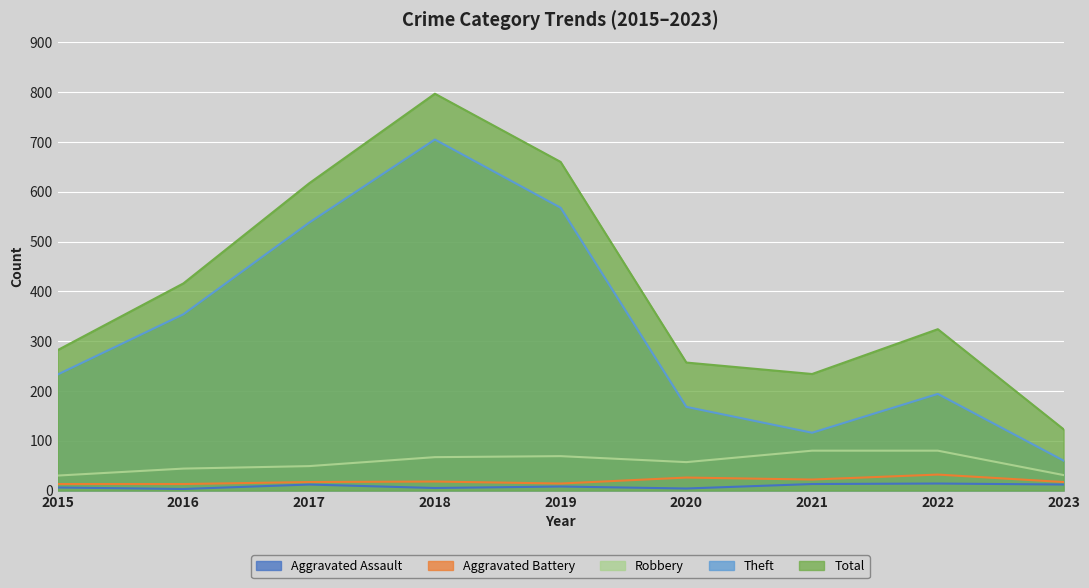

True or false: Total has a value of 883 at 2019.

False